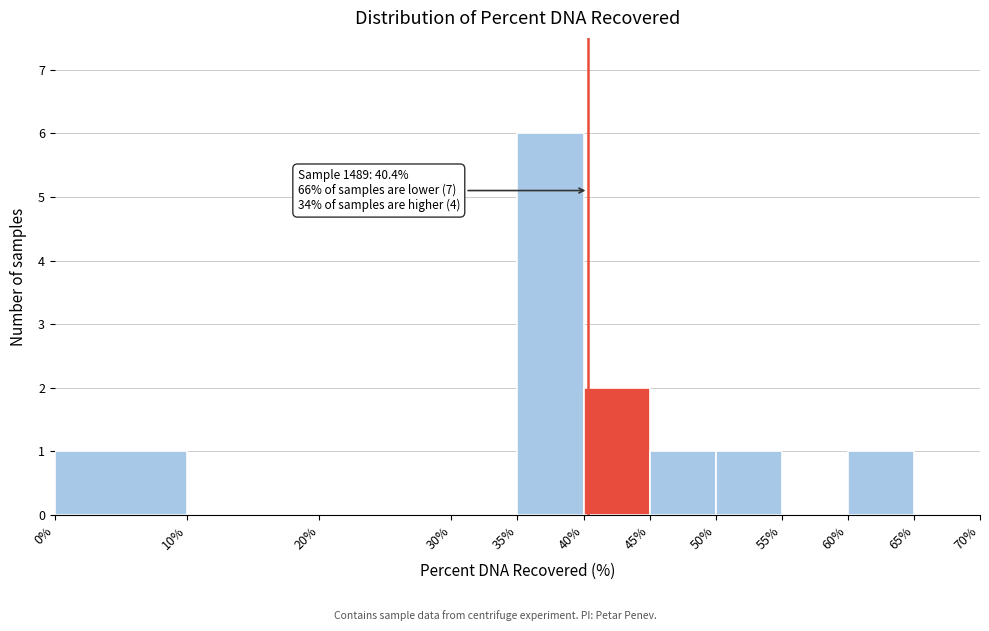

Which range on the x-axis has the tallest bar?

35% to 40%